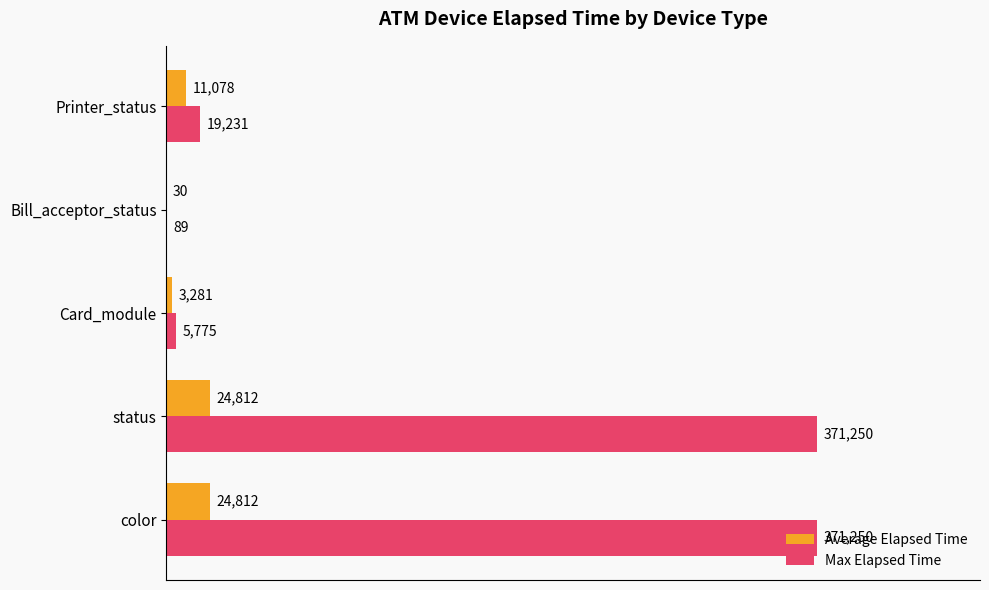

What is the average value of the Max Elapsed Time series?

153519